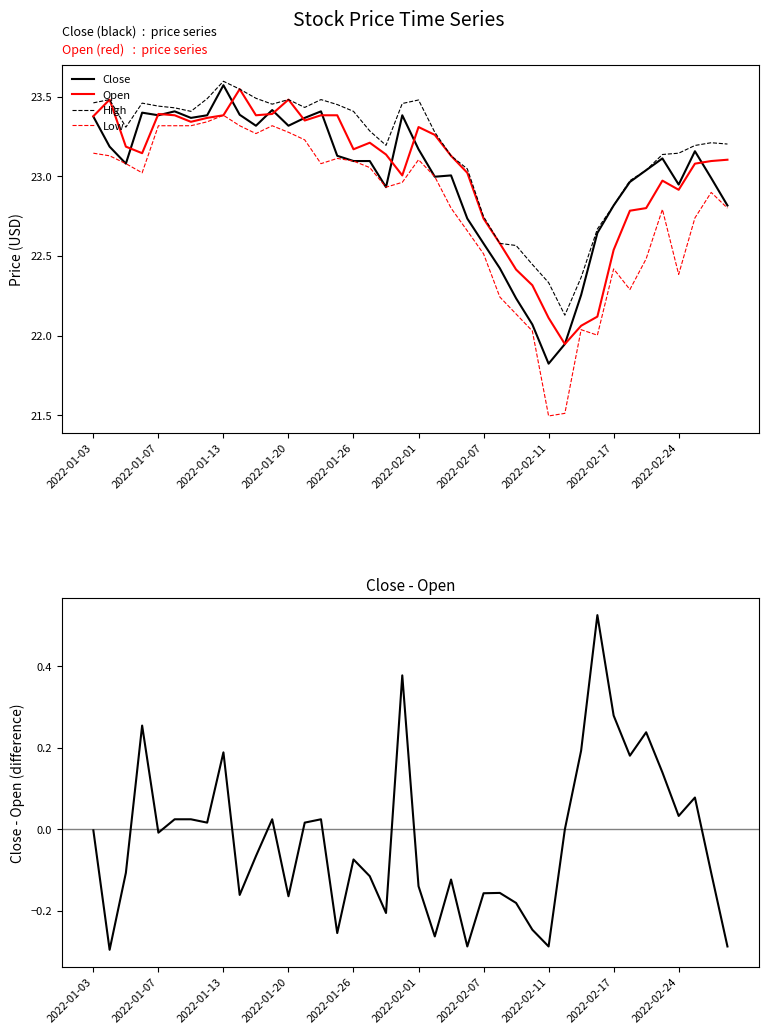

What is the approximate value of Open at 25?

22.6